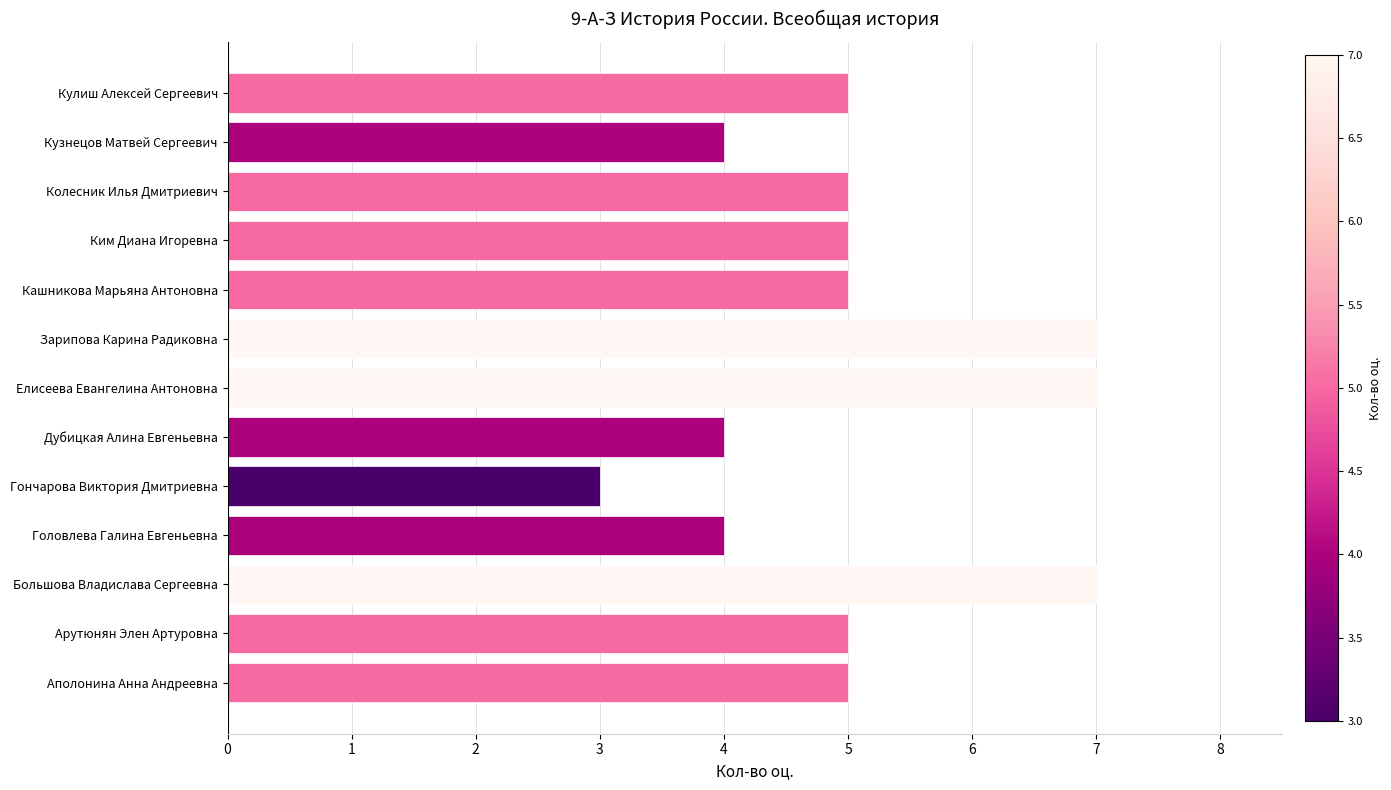

Count the values in the range 4 to 5.

9